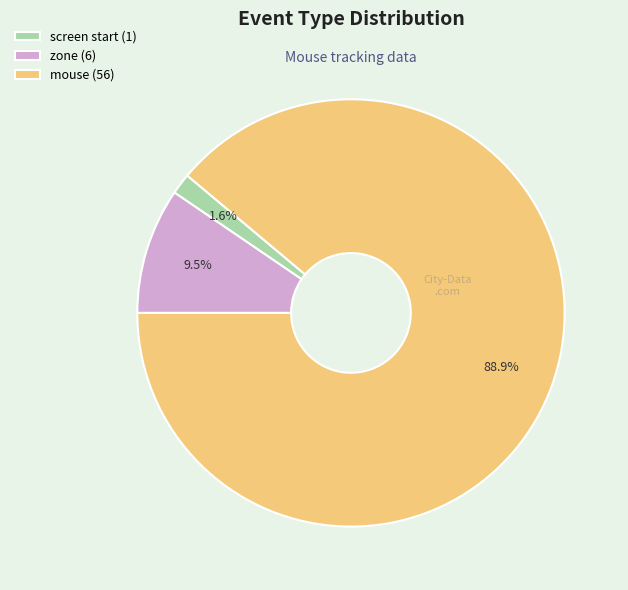

What is the smallest slice in the pie chart?

screen start (1)